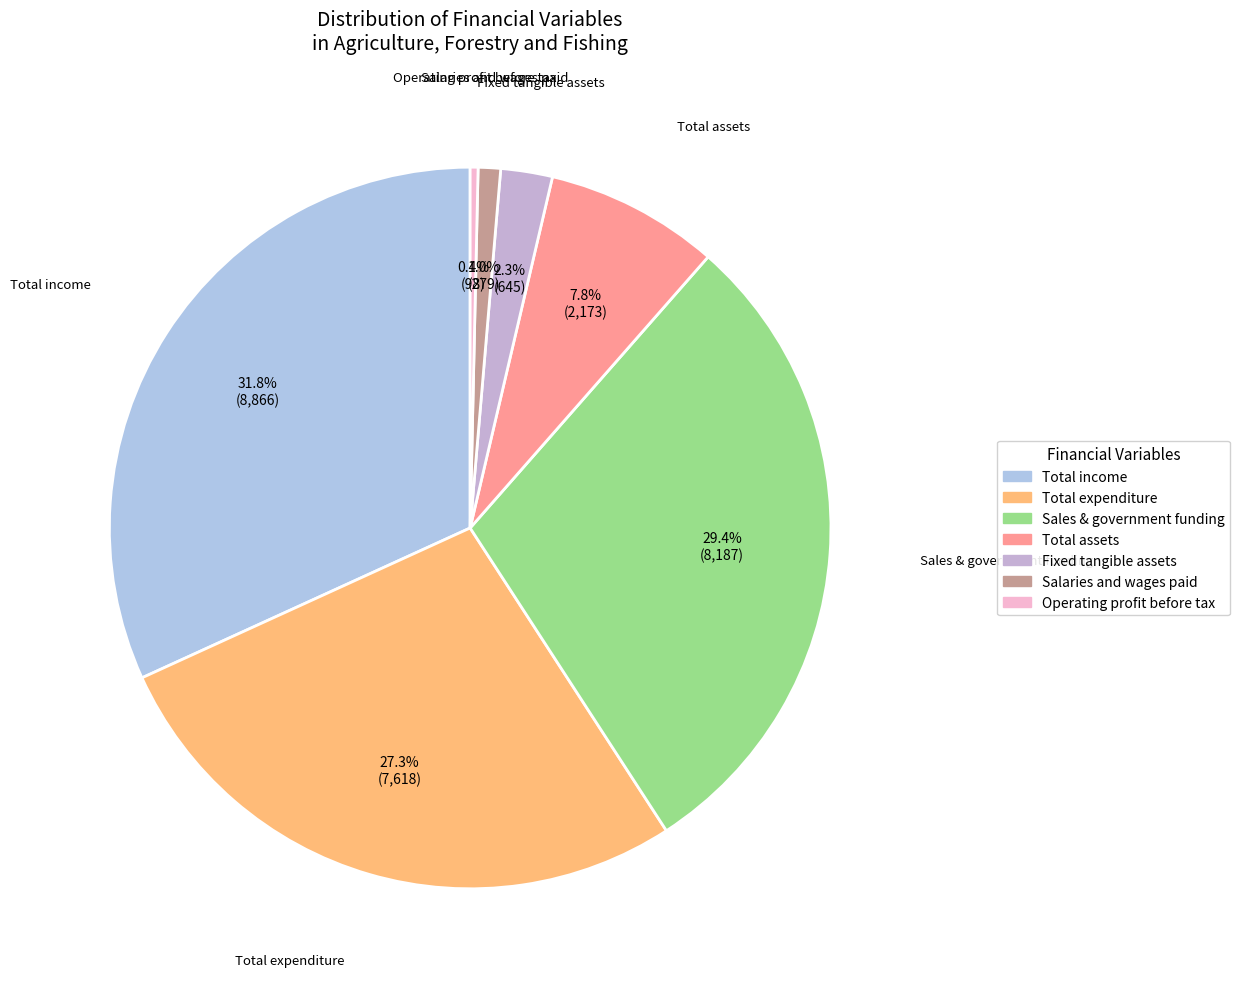

Is there any slice that represents more than half of the pie?

No